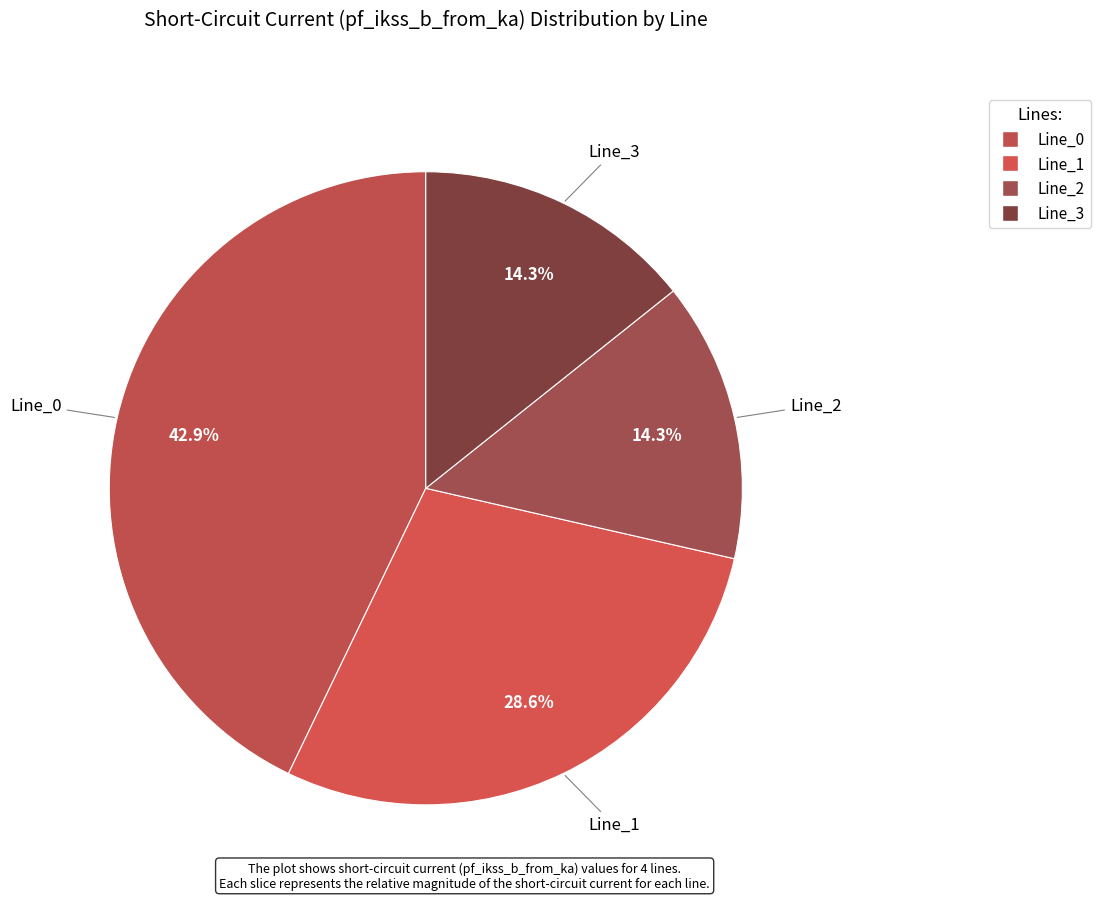

To the nearest percent, what portion does Line_1 represent?

29%